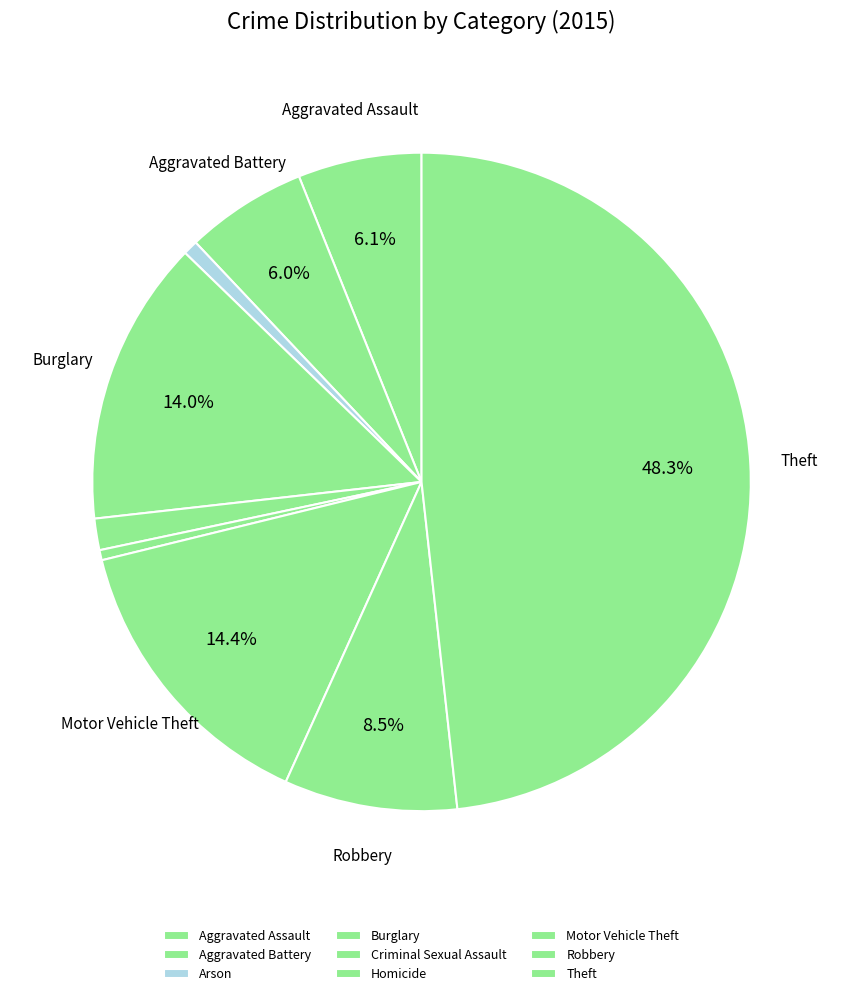

How much of the chart is everything except Theft?

51.7%